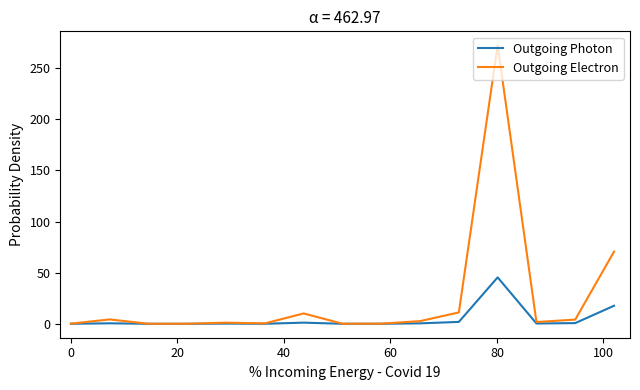

How many lines are shown in the chart?

2